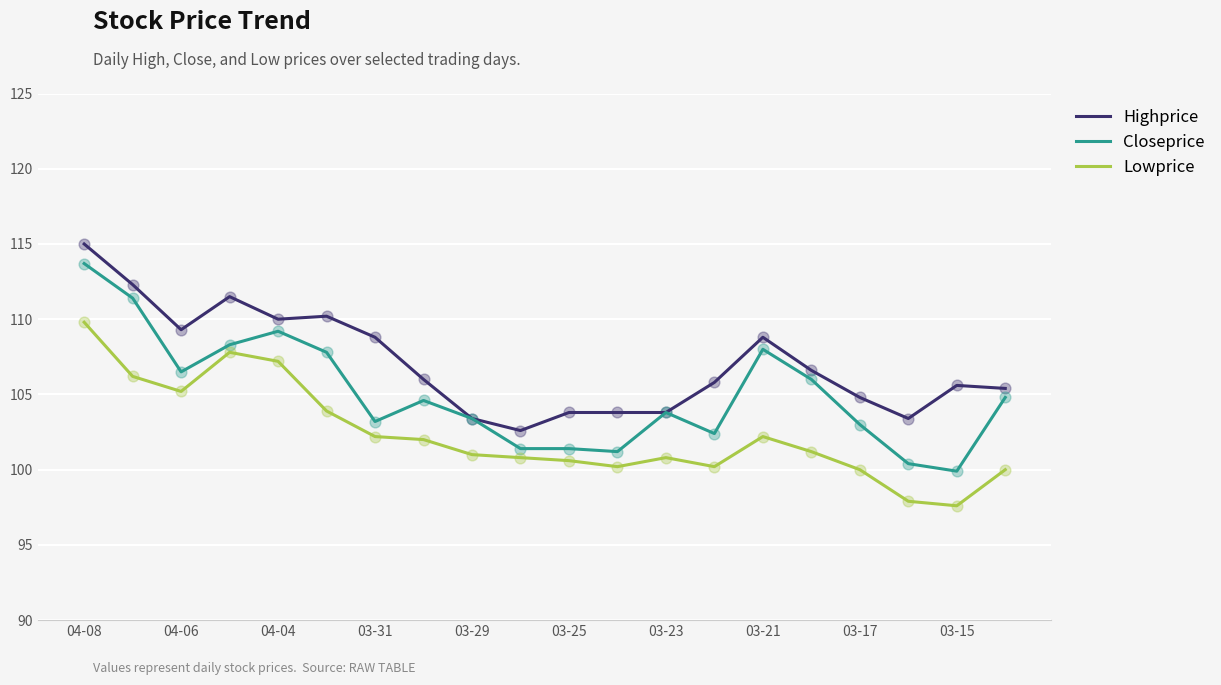

What are all the series names shown in the legend?

Highprice, Closeprice, Lowprice